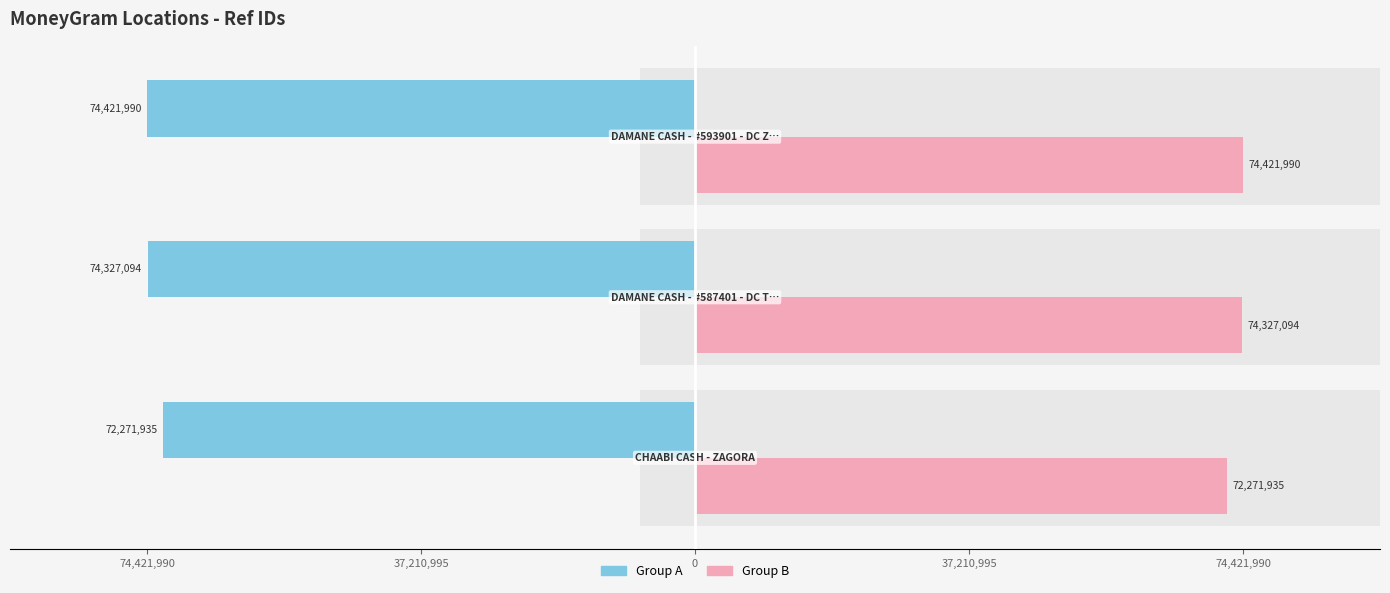

Does the chart contain any negative values?

Yes